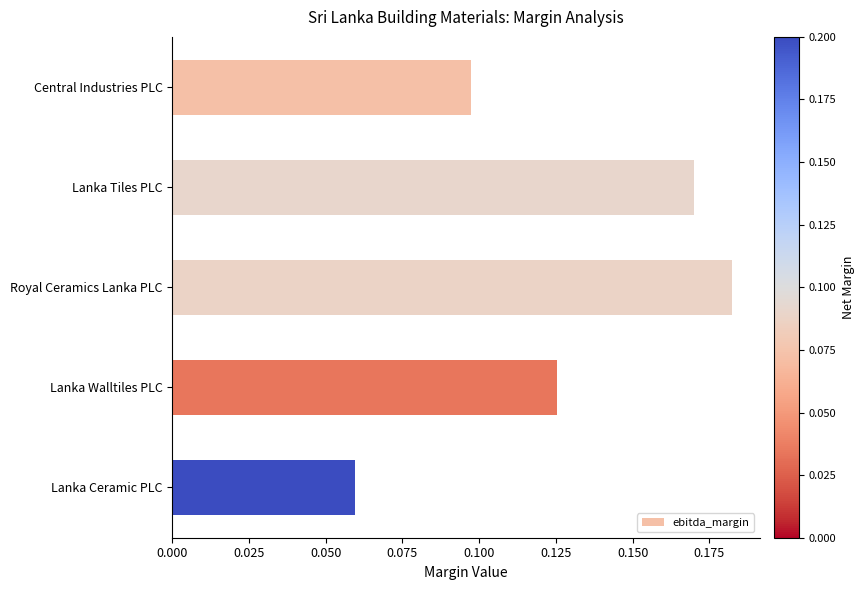

What is the label of the 4th bar from the top?

Lanka Walltiles PLC